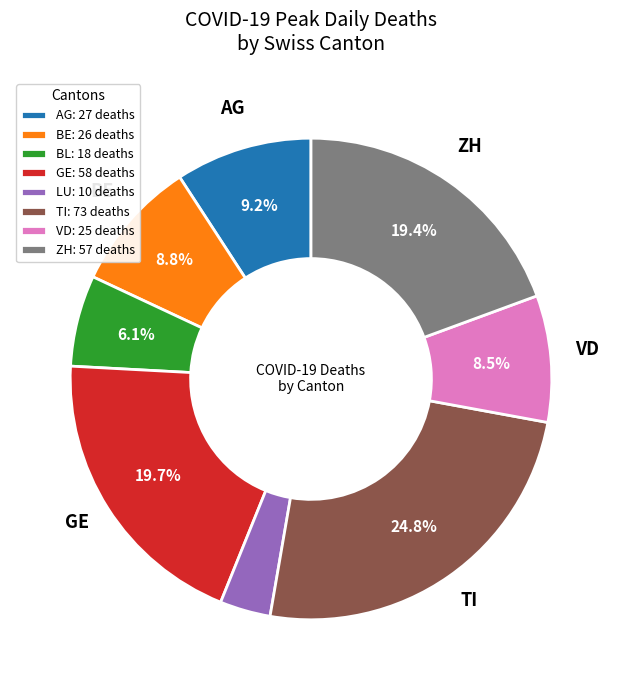

Does any single category account for the majority?

No